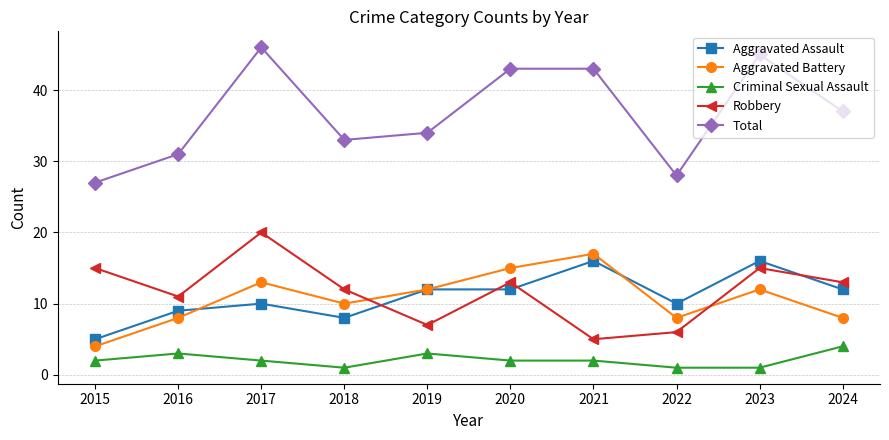

What is the difference between the maximum and minimum values in the Robbery series?

15